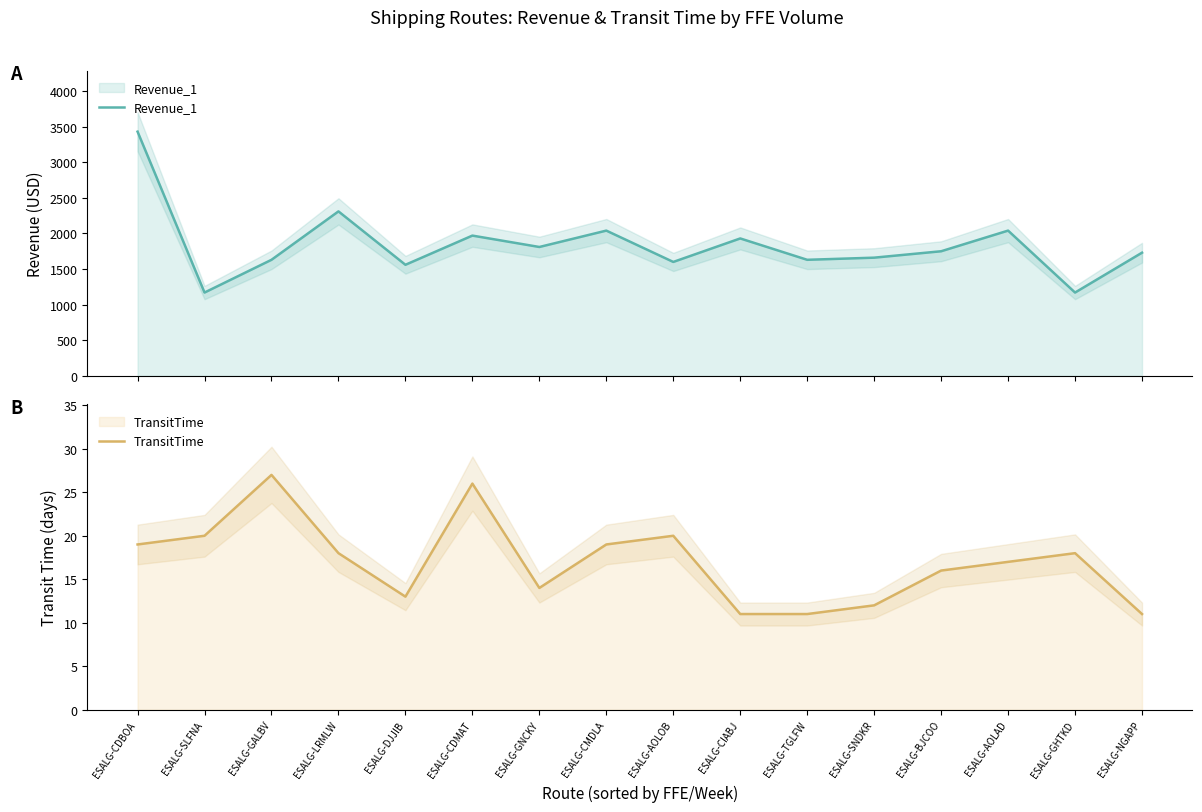

Is it true that Revenue_1 equals 1970 at ESALG-CDMAT?

True